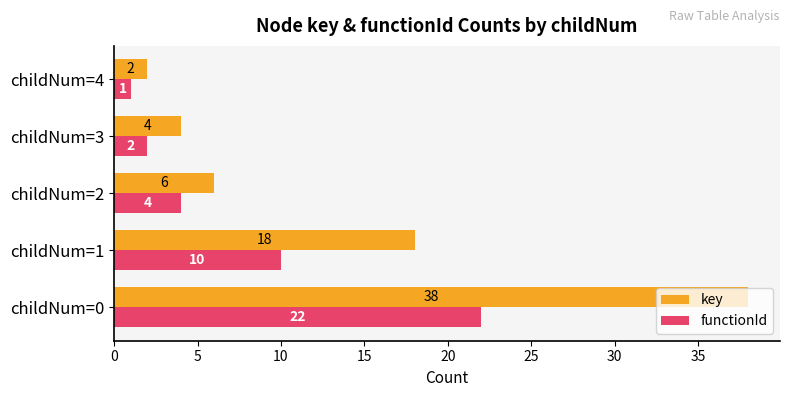

The value of key at childNum=1 is 5. True or false?

False